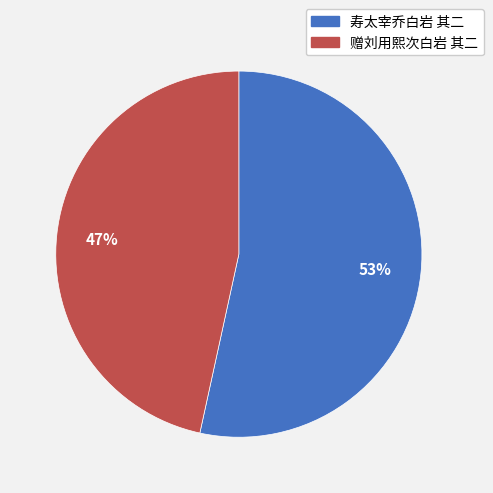

Does 寿太宰乔白岩 其二 account for over 50% of the chart?

Yes